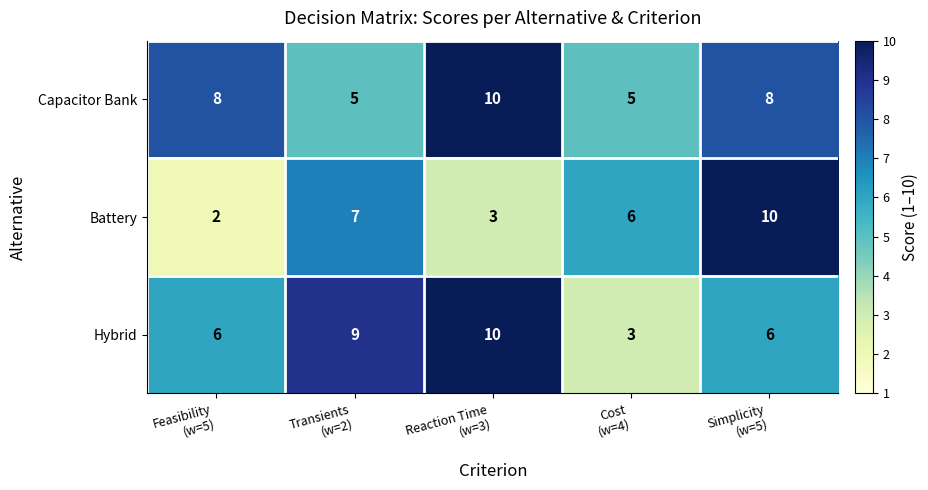

Reading left to right, list all the values displayed in this chart.

Capacitor Bank: 8	5	10	5	8
Battery: 2	7	3	6	10
Hybrid: 6	9	10	3	6